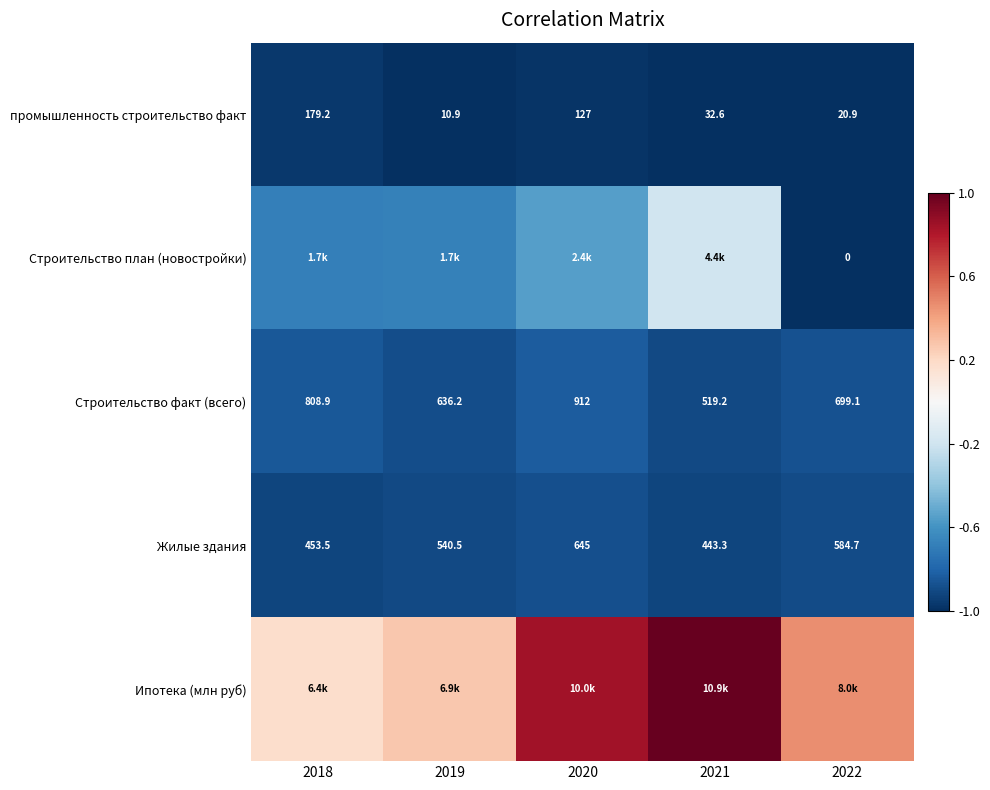

At which category is the sum across all series the highest?

2021